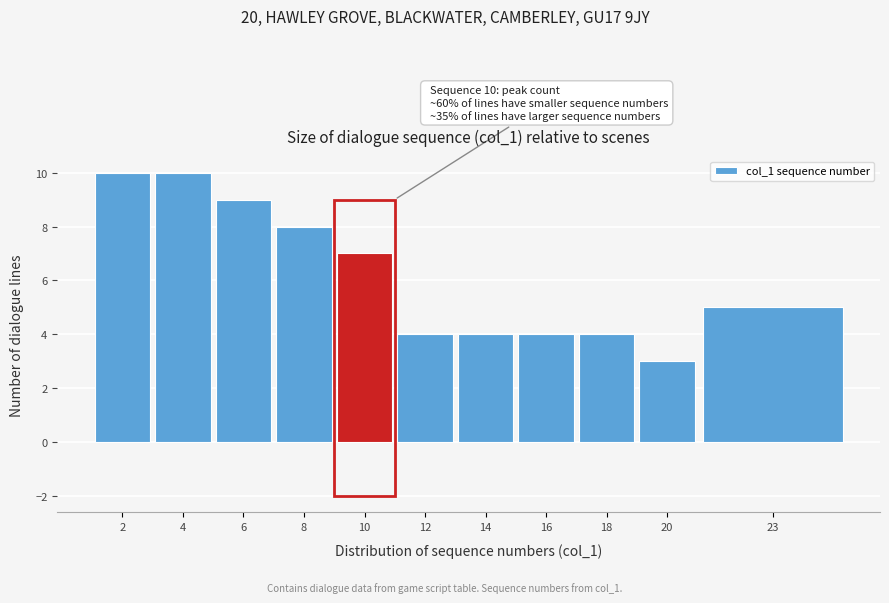

Reading right to left, transcribe all the data shown in this chart.

23=5	20=3	18=4	16=4	14=4	12=4	10=7	8=8	6=9	4=10	2=10